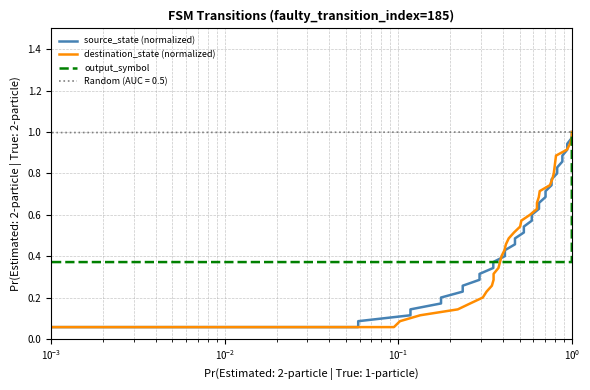

Is the value of destination_state (normalized) at 7 greater than the value of output_symbol at 15?

No